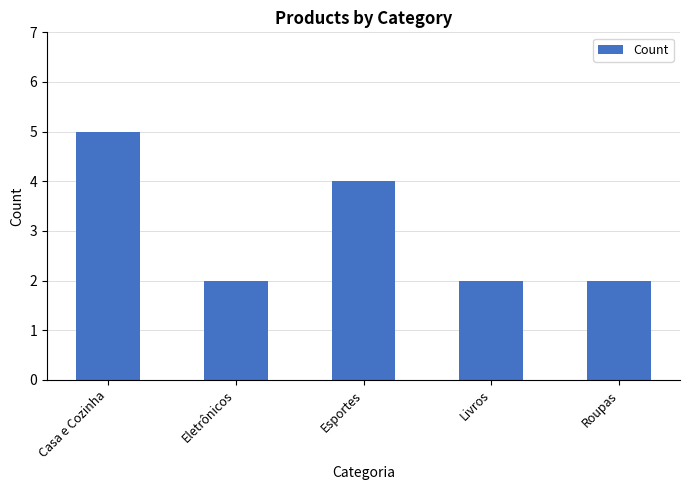

Does the chart contain any negative values?

No